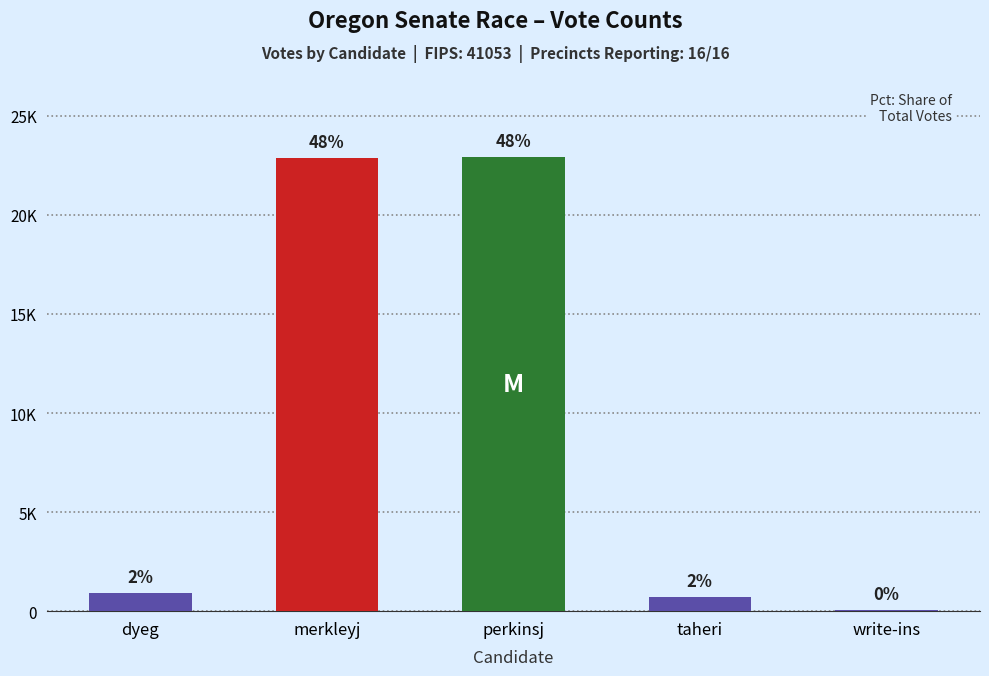

What position from the right is merkleyj?

4